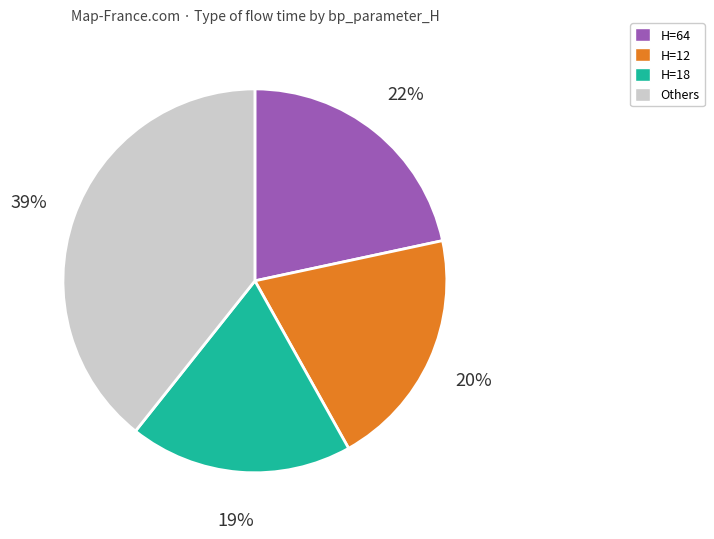

The H=64 slice represents 28% of the pie. True or false?

False